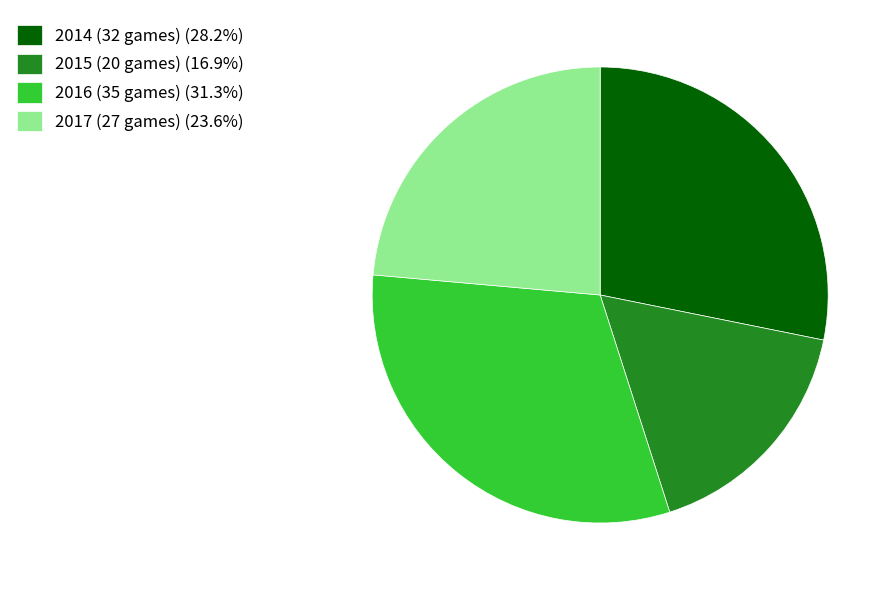

Does 2015 (20 games) account for over 50% of the chart?

No